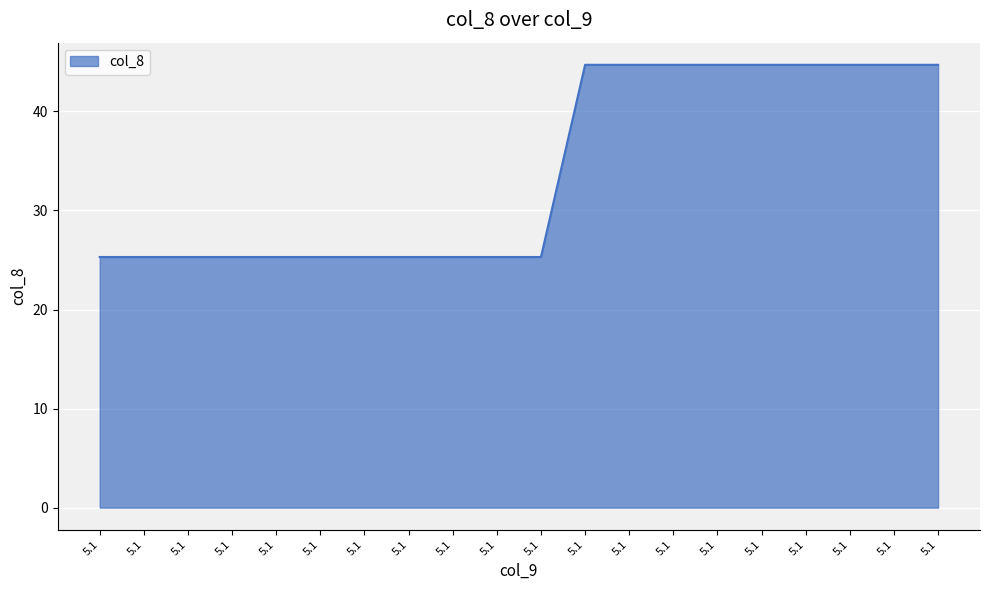

Reading right to left, what are all the values shown in this chart?

44.7	44.7	44.7	44.7	44.7	44.7	44.7	44.7	44.7	25.3	25.3	25.3	25.3	25.3	25.3	25.3	25.3	25.3	25.3	25.3